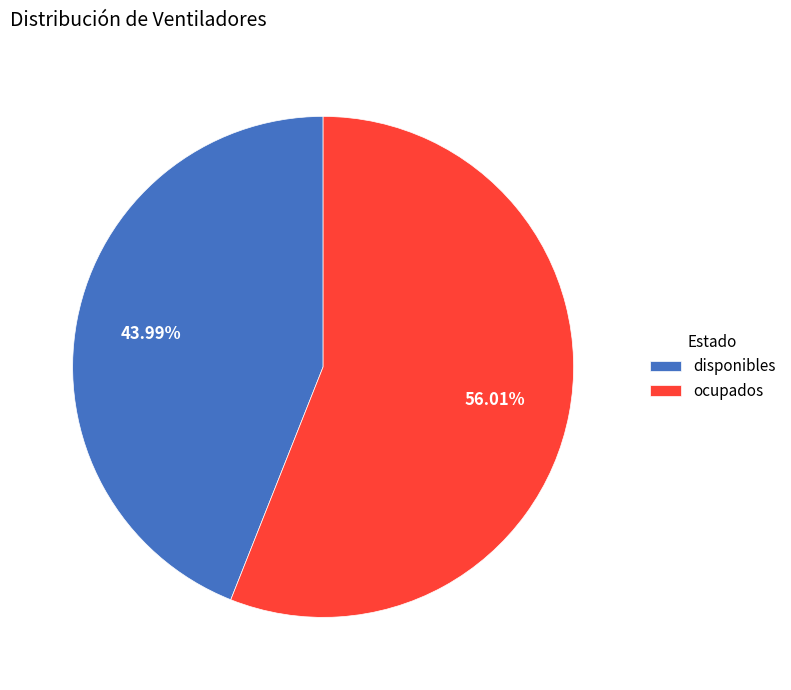

Which slice is the smallest?

disponibles